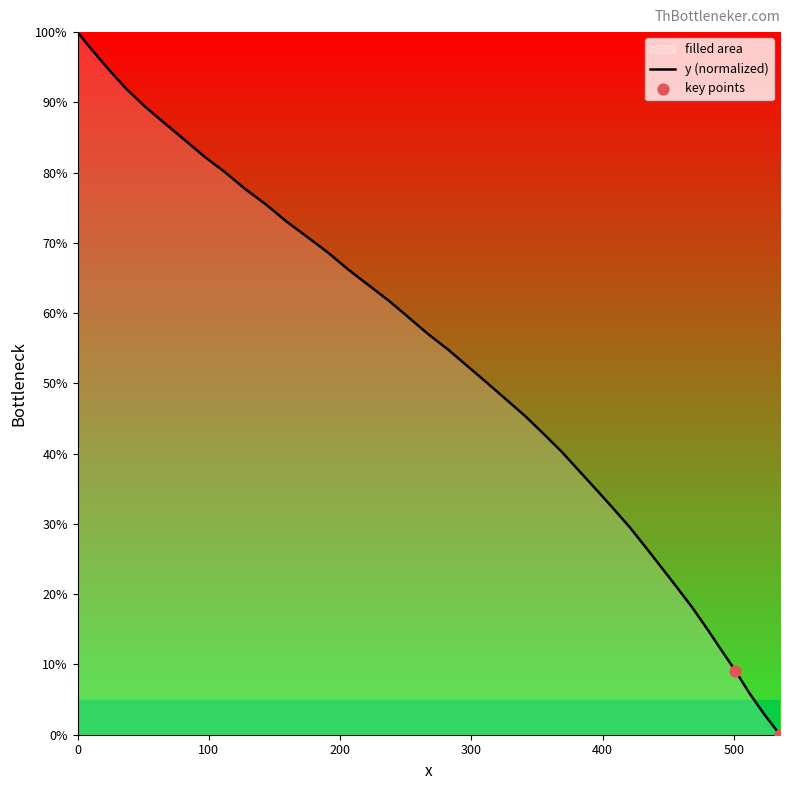

What is the difference between the maximum and minimum values?

100.0